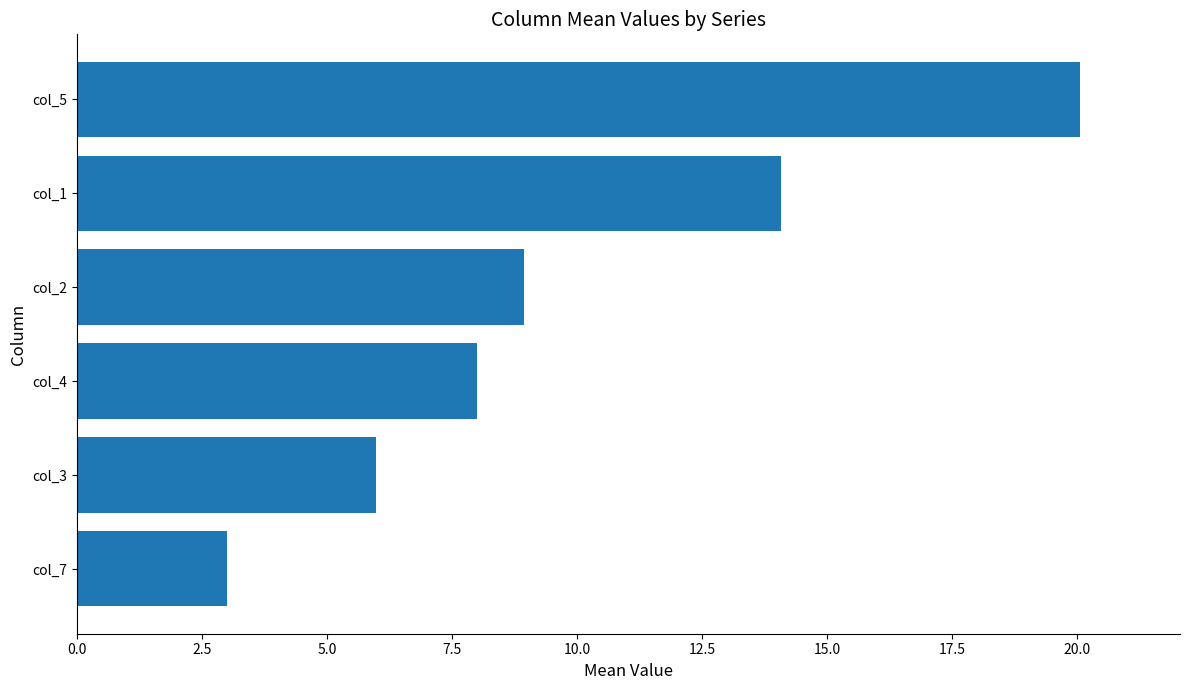

How many bars are there in total?

6